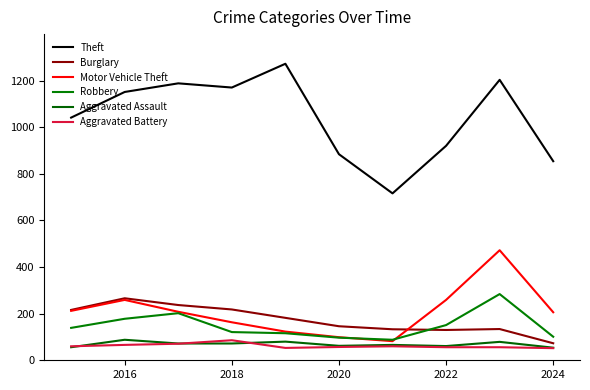

What is the highest value of the Aggravated Assault series?

88